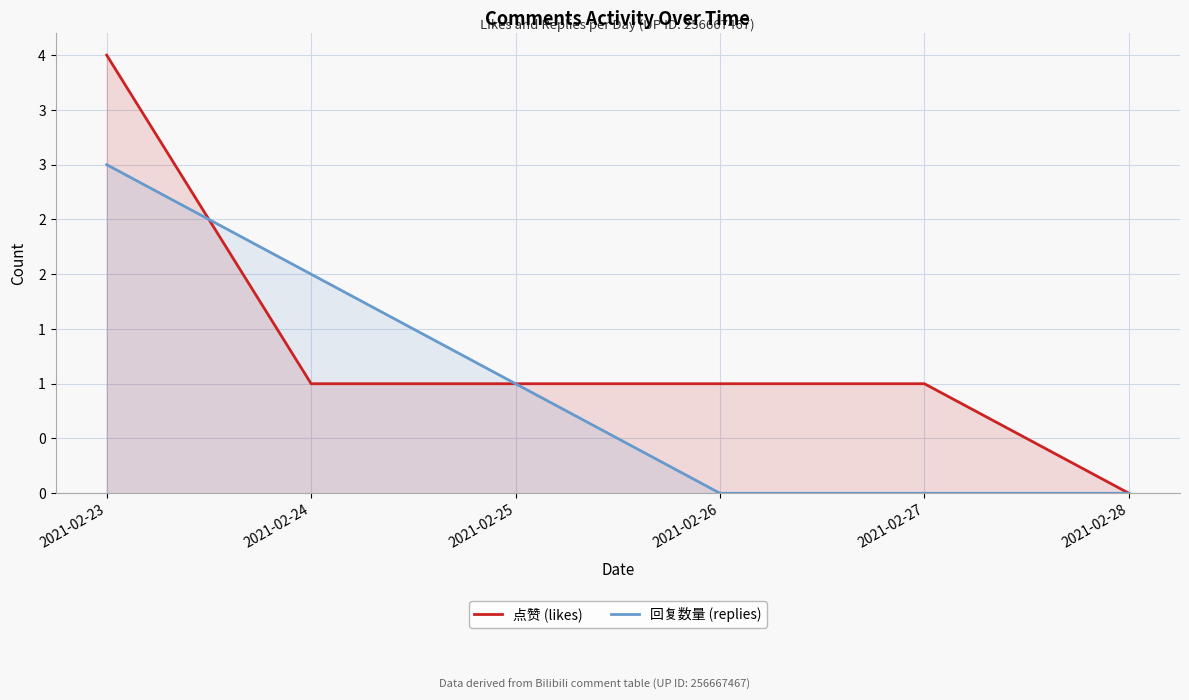

Reading left to right, what are all the values shown in this chart?

点赞 (likes): 2021-02-23=4	2021-02-24=1	2021-02-25=1	2021-02-26=1	2021-02-27=1	2021-02-28=0
回复数量 (replies): 2021-02-23=3	2021-02-24=2	2021-02-25=1	2021-02-26=0	2021-02-27=0	2021-02-28=0